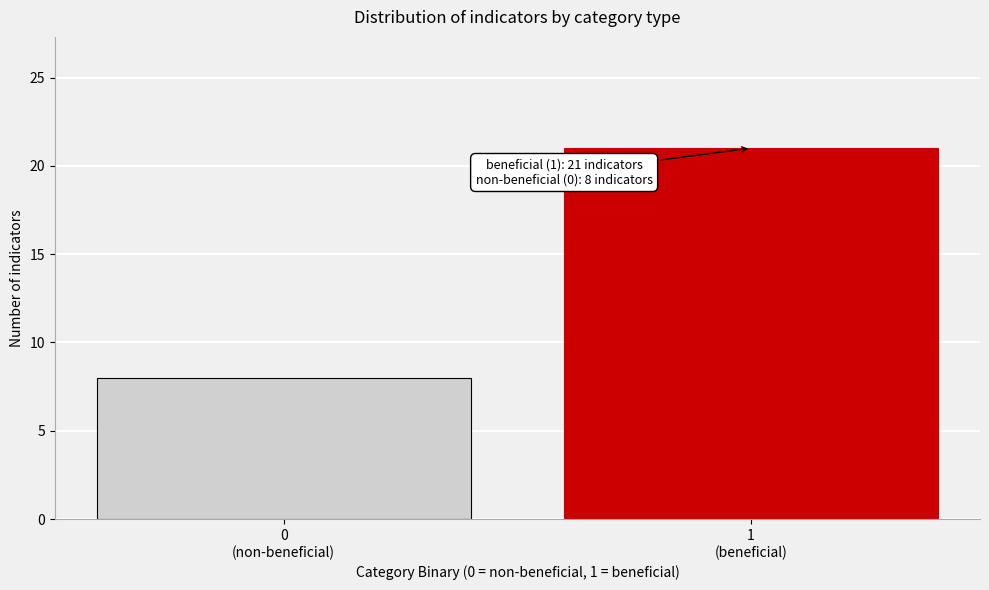

Reading right to left, list all the values displayed in this chart.

21	8